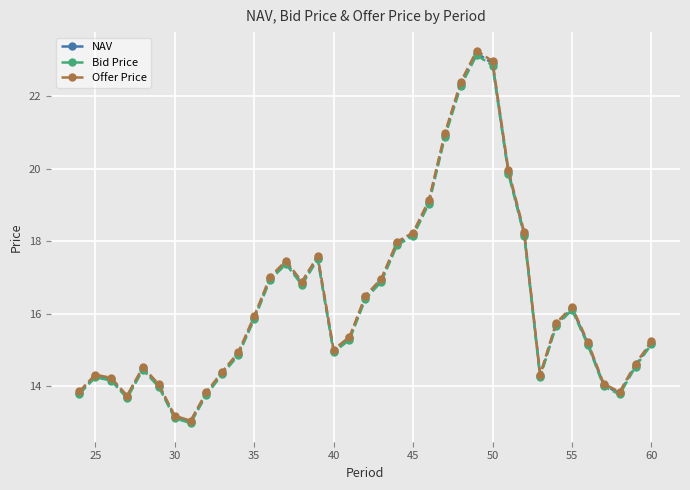

What is the average value of the Offer Price series?

16.4